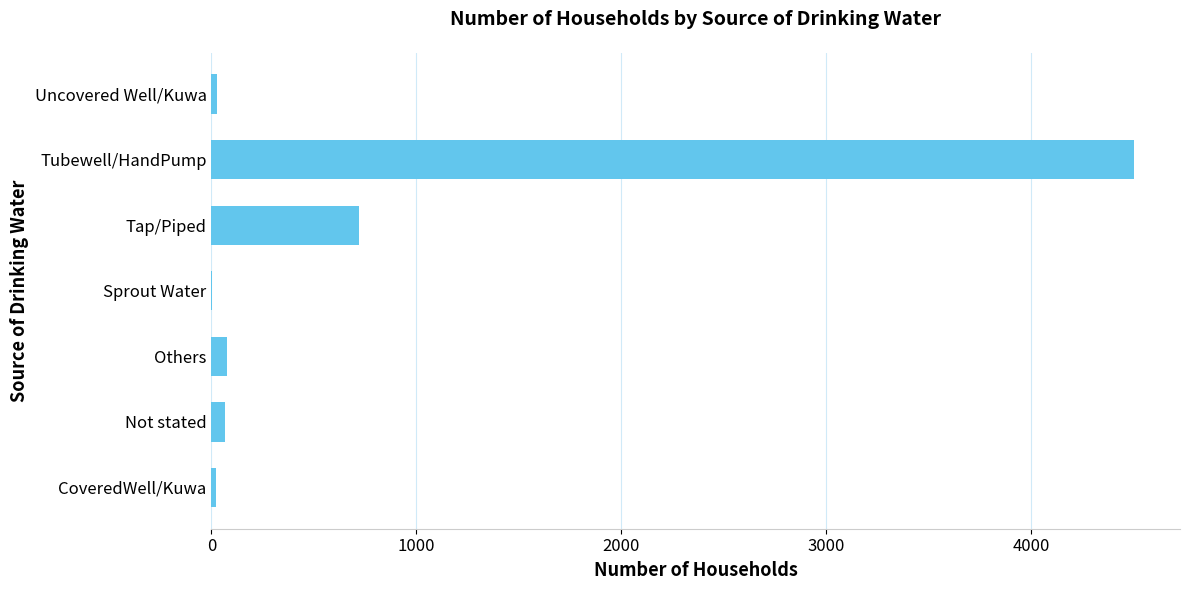

The chart shows a value of 1225 at Tubewell/HandPump. True or false?

False